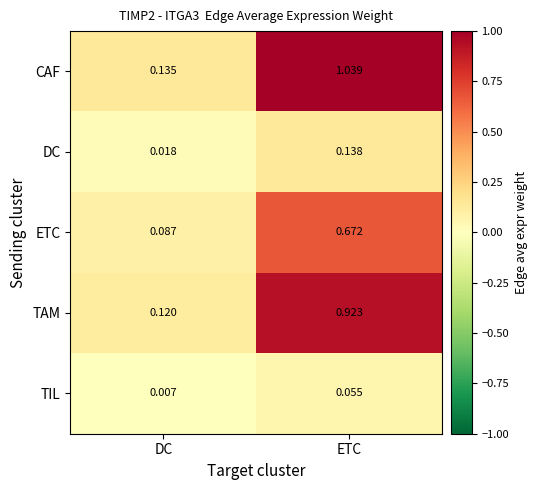

Which label corresponds to the smallest value in the chart?

DC